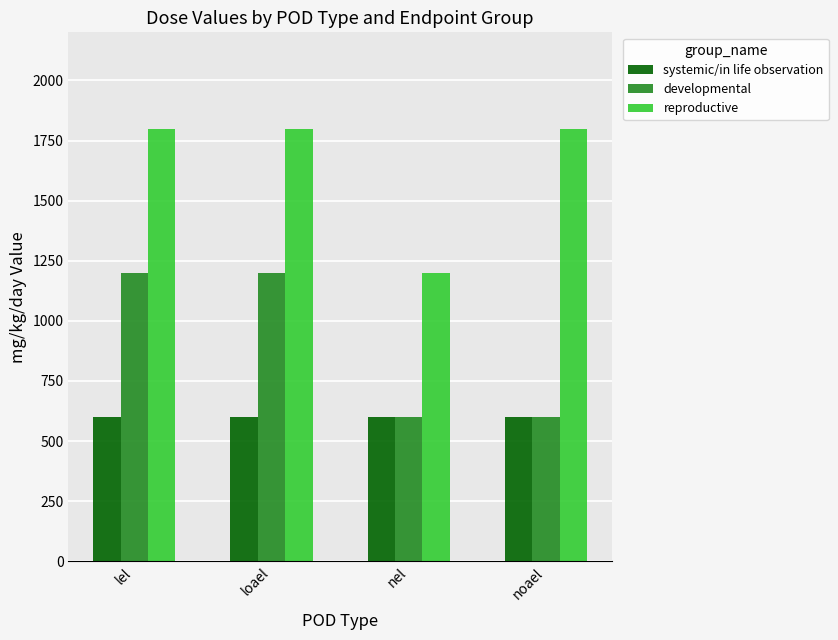

Is it true that developmental equals 246 at loael?

False